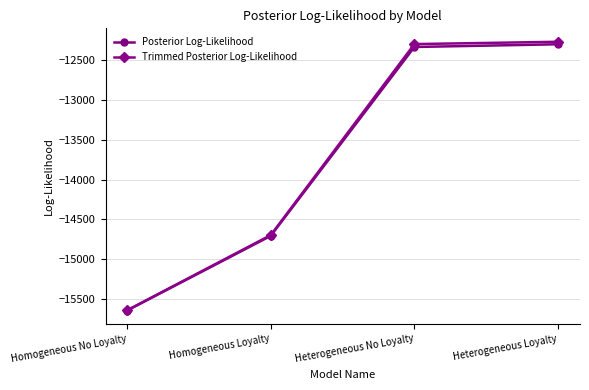

True or false: Trimmed Posterior Log-Likelihood has a value of -12272.8 at Heterogeneous Loyalty.

True